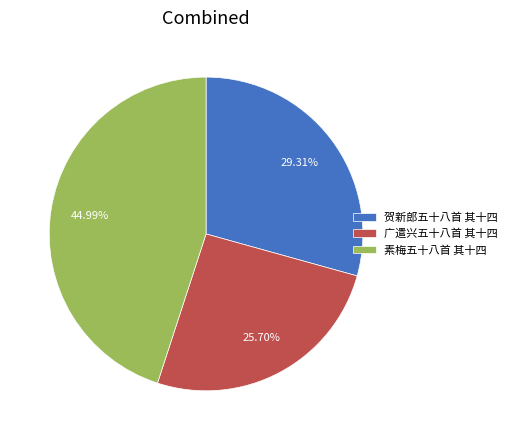

Which category has the biggest portion of the pie?

素梅五十八首 其十四